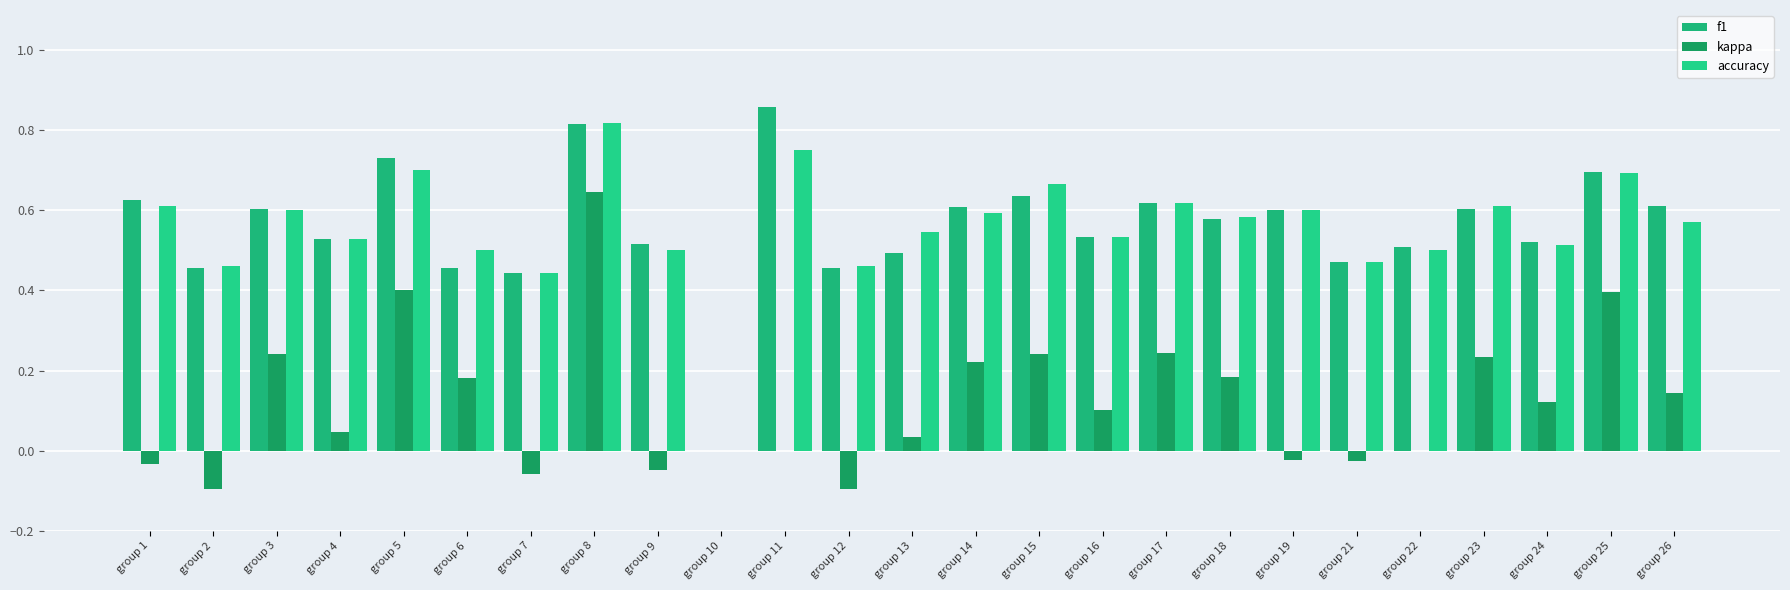

Which category has the highest value in the f1 series?

group 11